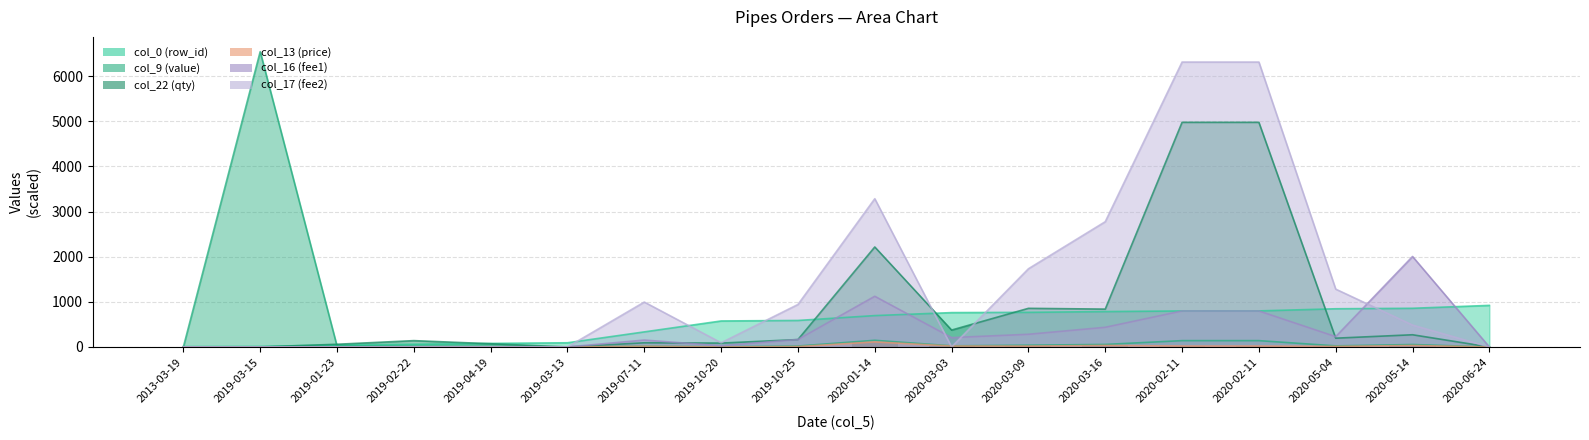

Where does the col_0 (row_id) series first go above 695?

2020-03-03